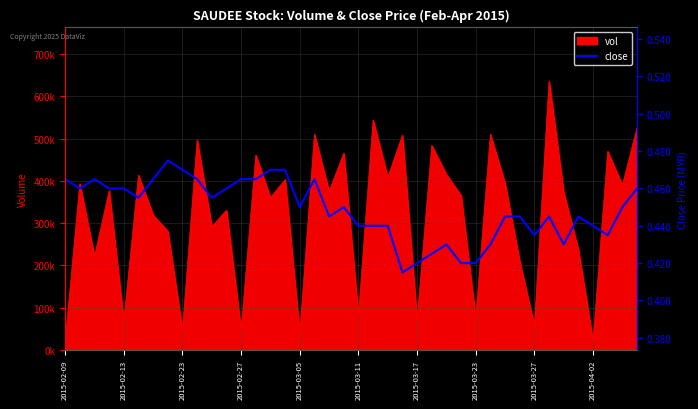

How many lines are shown in the chart?

1